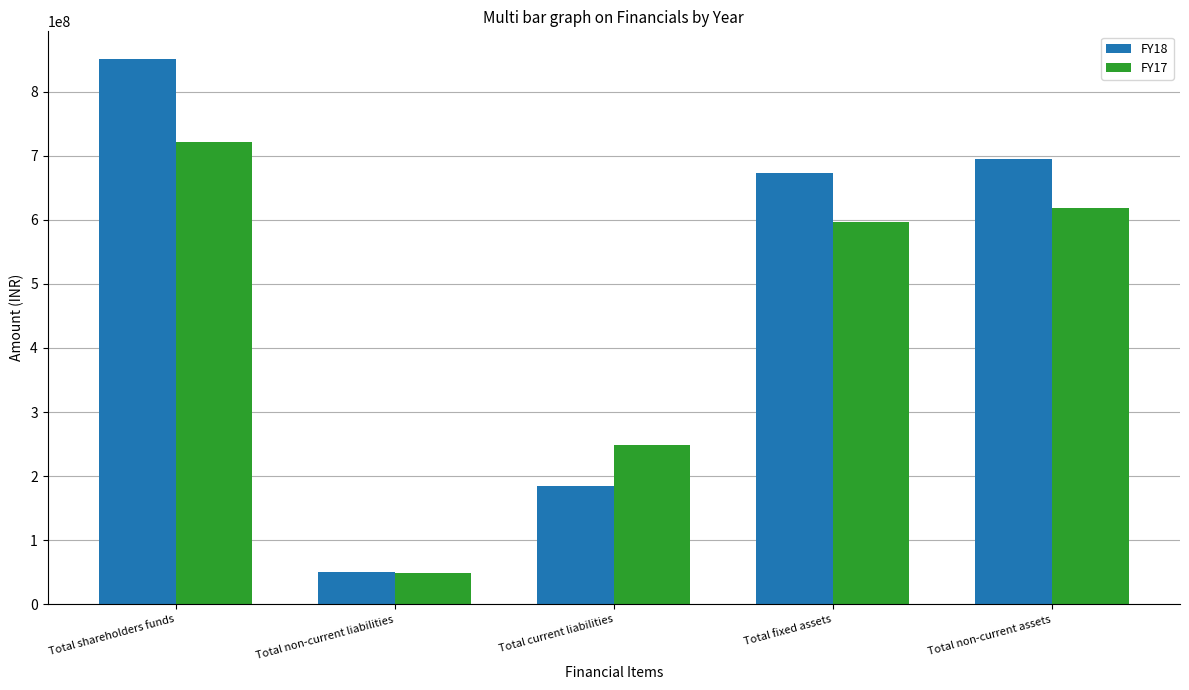

How many values in the FY18 series are below 673565664?

2